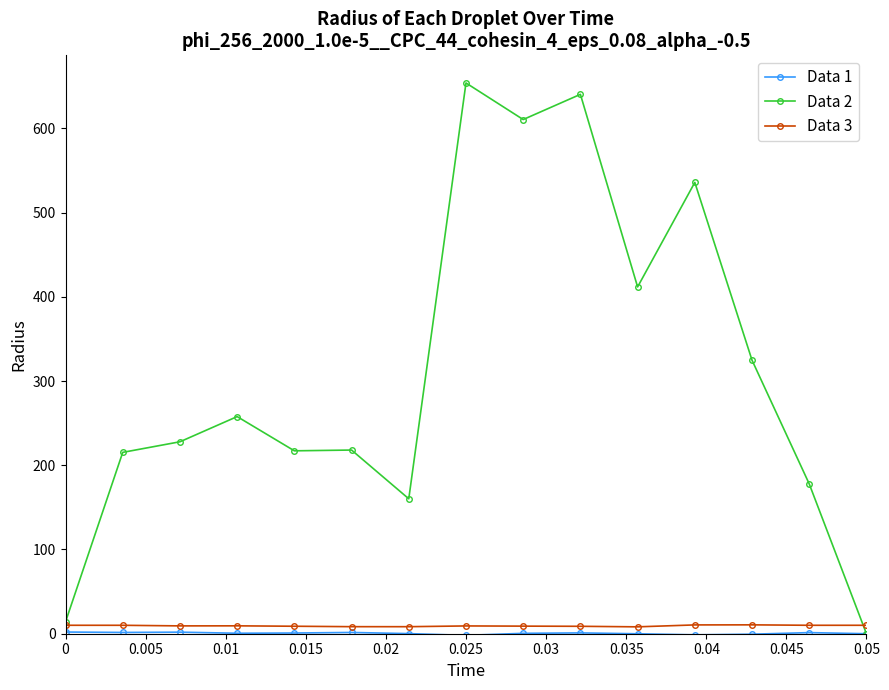

Which series has the largest total across all categories?

Data 2